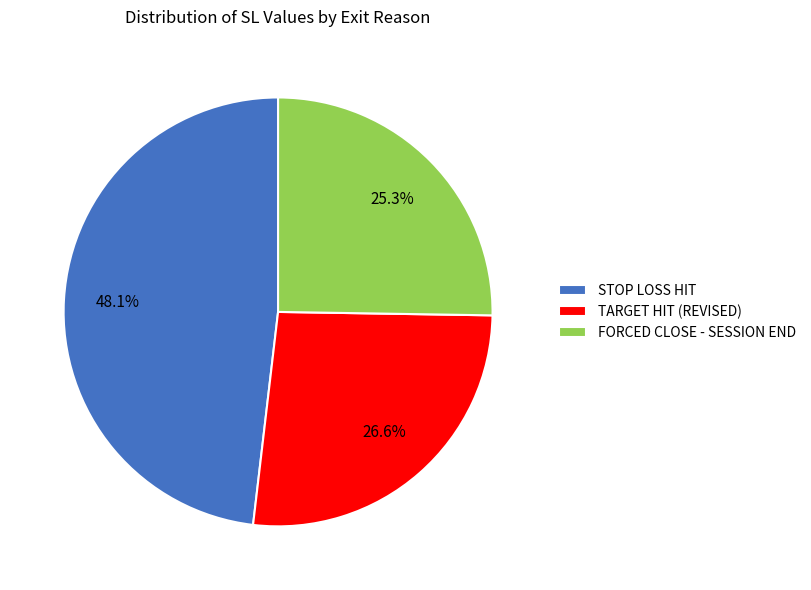

Rank the categories by value from lowest to highest.

FORCED CLOSE - SESSION END, TARGET HIT (REVISED), STOP LOSS HIT